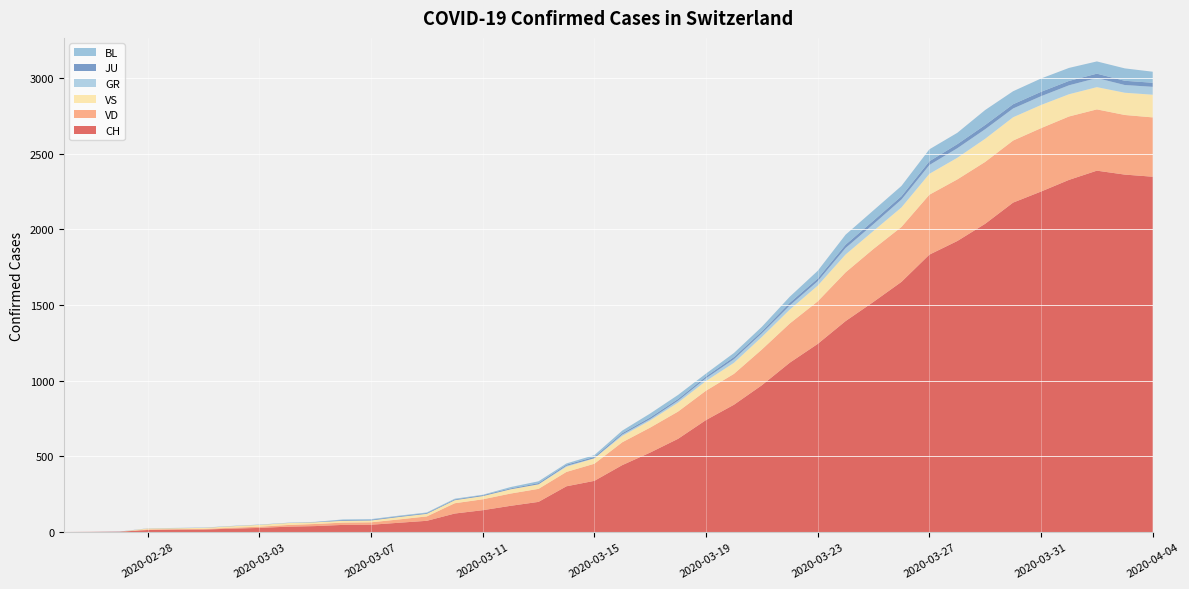

Reading left to right, transcribe all the data shown in this chart.

CH: 0	1	2	13	15	16	22	27	35	39	47	48	61	74	122	144	173	199	302	338	442	525	616	740	841	970	1119	1243	1394	1521	1653	1833	1923	2037	2177	2250	2327	2388	2362	2348
VD: 0	0	0	4	4	4	6	8	11	14	15	16	22	29	68	72	81	86	95	113	151	165	180	194	204	236	259	281	322	350	363	396	407	409	410	419	419	405	394	392
VS: 0	0	0	6	6	7	10	12	13	11	12	12	16	17	20	21	28	30	34	36	42	47	59	64	73	83	92	104	118	119	129	138	143	153	154	153	147	147	147	150
GR: 0	0	0	0	0	0	0	0	0	0	0	0	0	0	0	0	0	0	6	0	9	9	13	18	24	24	27	29	43	45	52	58	63	63	58	58	59	60	51	52
JU: 0	0	1	1	1	1	1	1	1	2	5	5	5	5	5	6	6	8	8	9	9	11	11	12	14	13	18	18	22	23	22	25	27	28	28	29	29	29	28	27
BL: 0	0	0	0	1	1	1	1	1	1	4	4	4	4	5	3	9	12	8	12	17	26	27	19	27	30	40	51	66	68	68	79	75	99	86	88	86	81	82	73